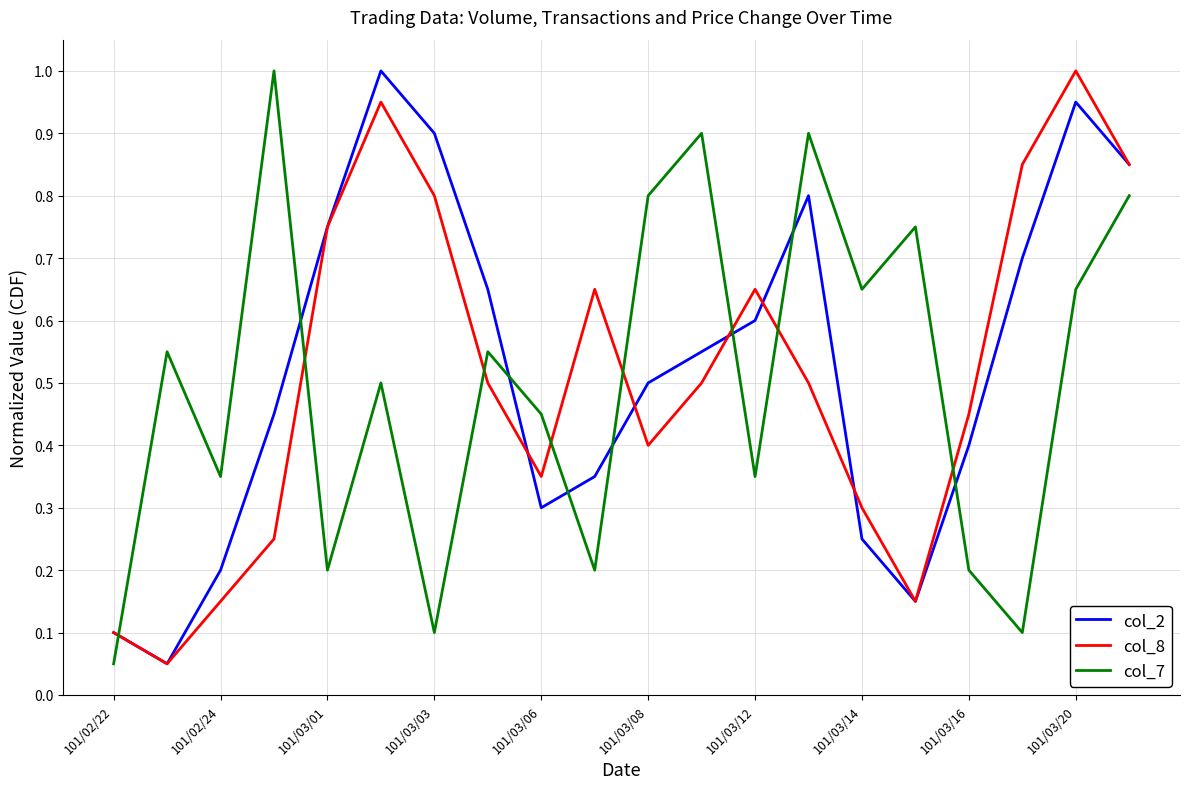

What is the maximum value for col_7?

1.0